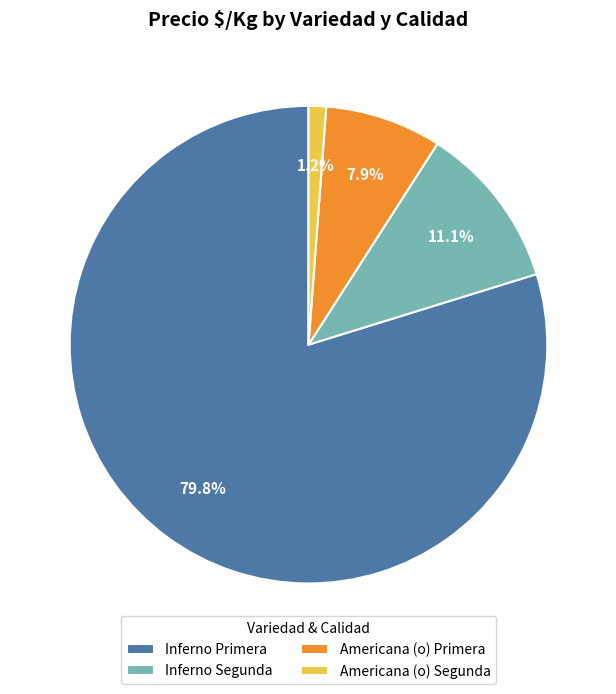

Does any single category account for the majority?

Yes